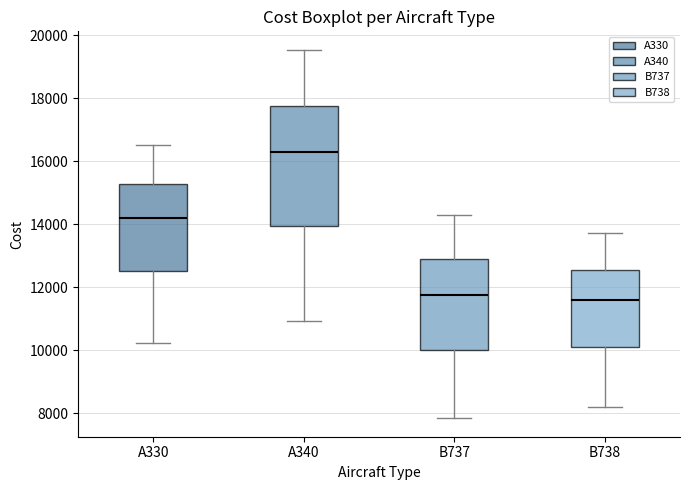

Reading left to right, transcribe this box plot: for each box, give where its median line is, the range the box spans, and where its two whiskers end, as read against the y-axis. The values are not printed on the chart, so give them approximately, as read against the axis.

A330: median 14200, box 12600 to 15200, whiskers 10200 to 16600
A340: median 16200, box 14000 to 17800, whiskers 11000 to 19600
B737: median 11800, box 10000 to 12800, whiskers 7800 to 14200
B738: median 11600, box 10000 to 12600, whiskers 8200 to 13800